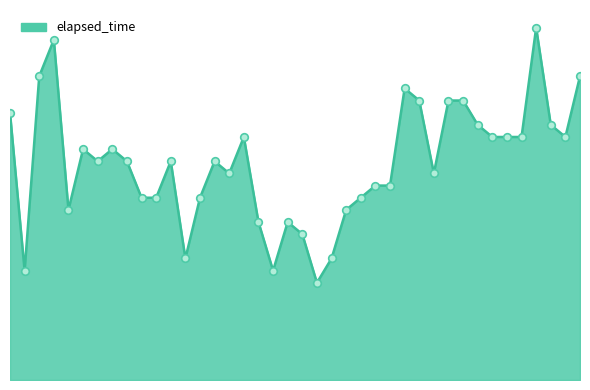

Does the chart have visible grid lines?

No